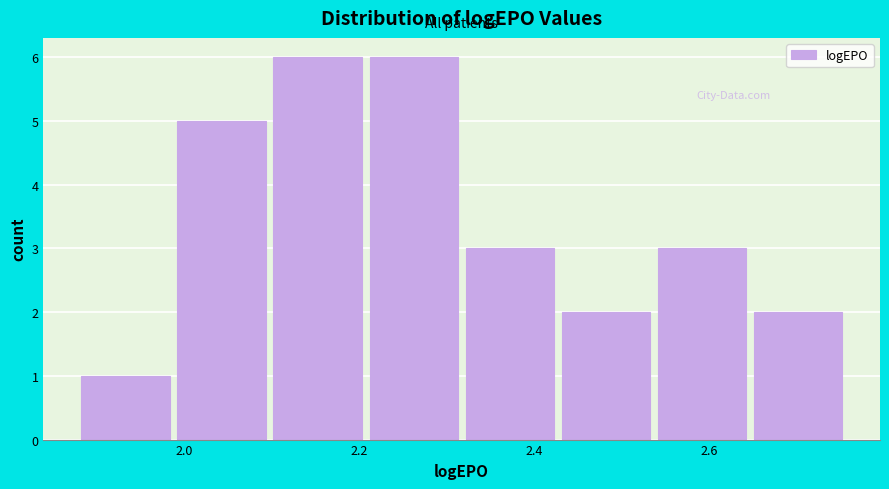

Reading left to right, list every bar in this chart as the range it spans on the x-axis followed by its height. Neither the bar edges nor the heights are printed on the chart, so give them approximately, as read against the axes.

1.88 to 1.98: 1
1.98 to 2.10: 5
2.10 to 2.20: 6
2.20 to 2.32: 6
2.32 to 2.42: 3
2.42 to 2.54: 2
2.54 to 2.64: 3
2.64 to 2.76: 2